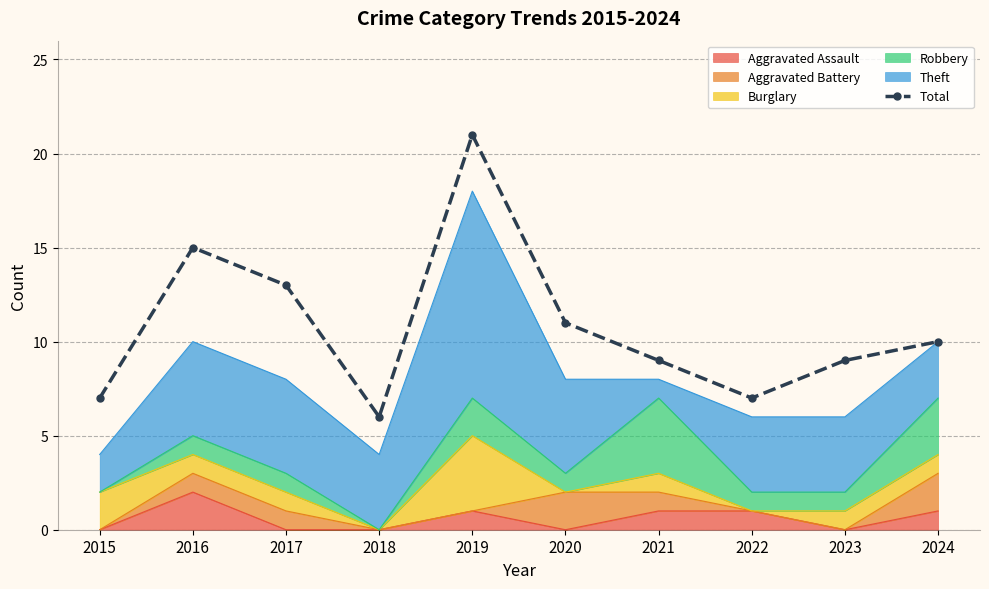

At which category does the data reach its first local valley?

2018